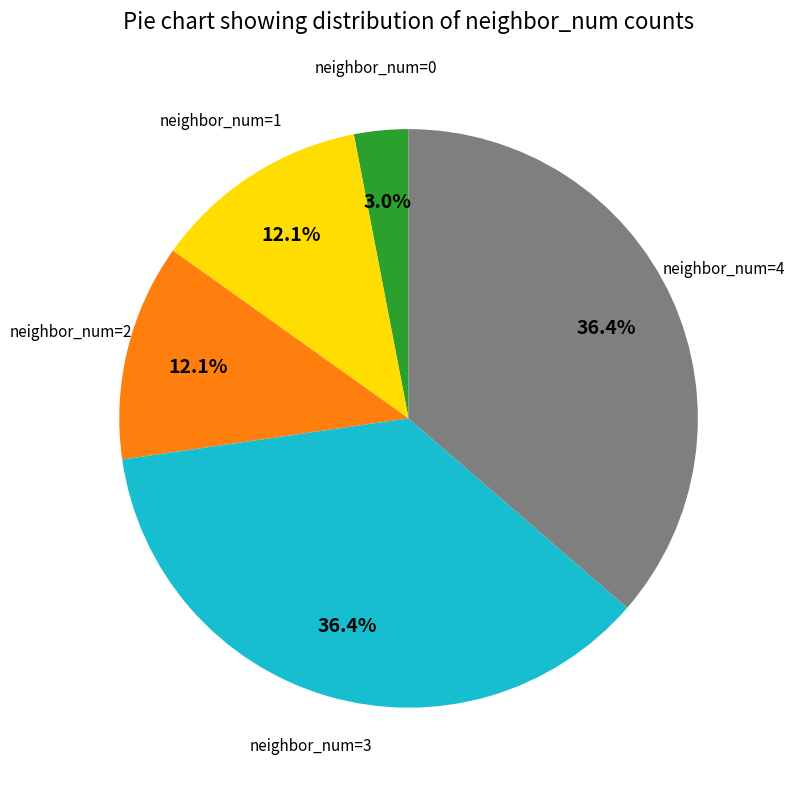

Is neighbor_num=1 the majority of the pie?

No